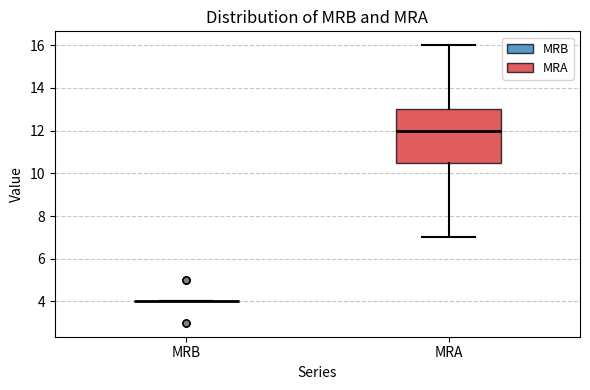

Reading left to right, read every box against the y-axis: the position of its median line, the range the box covers, and the ends of its whiskers. The values are not printed on the chart, so give them approximately, as read against the axis.

MRB: box collapsed to a line at 4.0, whiskers 4.0 to 4.0
MRA: median 12.0, box 10.6 to 13.0, whiskers 7.0 to 16.0